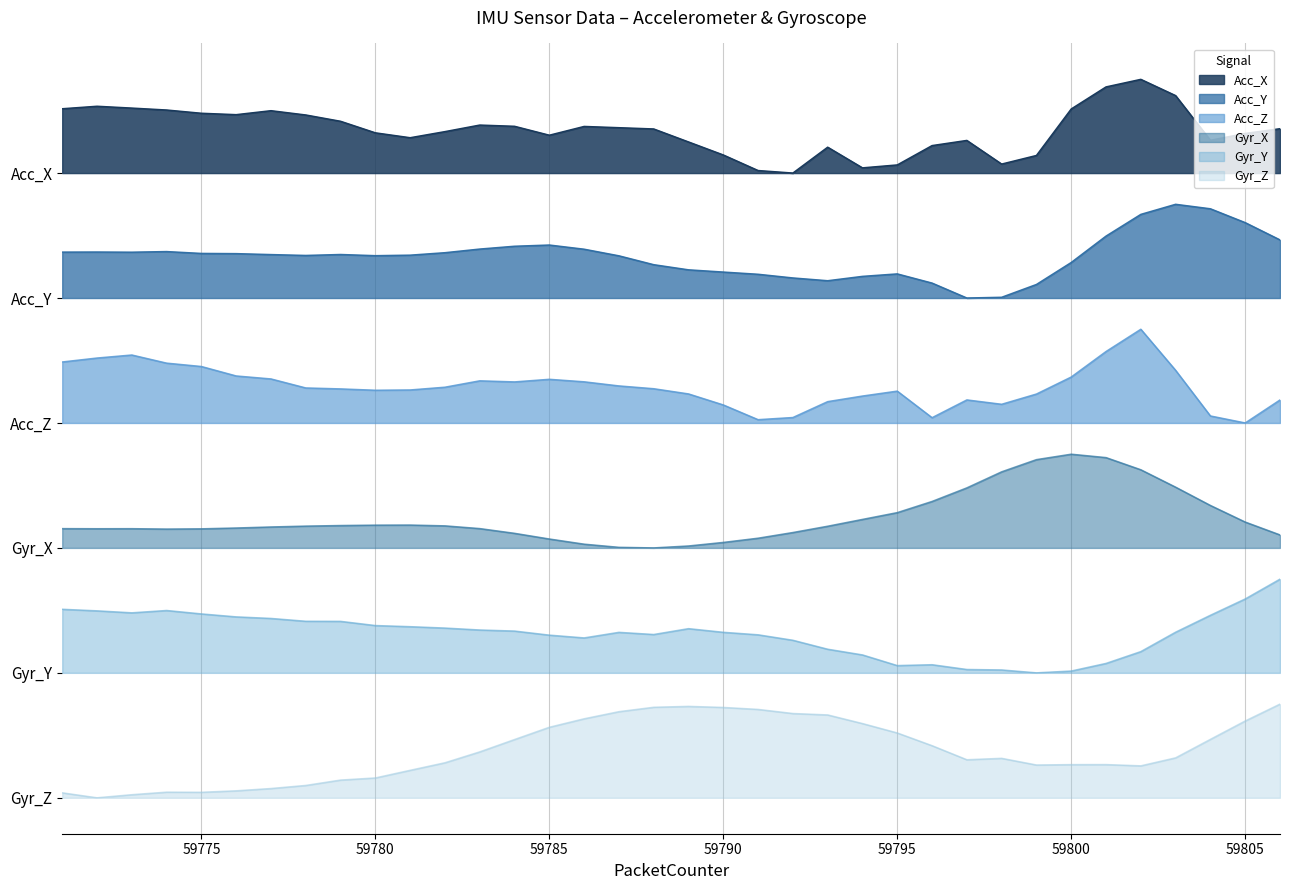

What is the difference between the Acc_X values at 59801 and 59806?

2.0